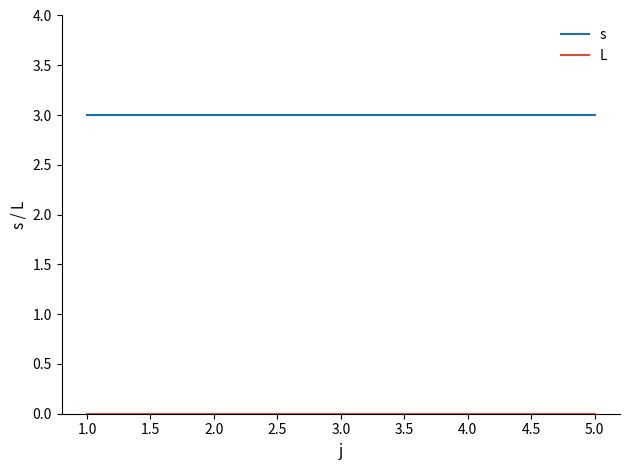

What is the maximum value shown in the chart?

3